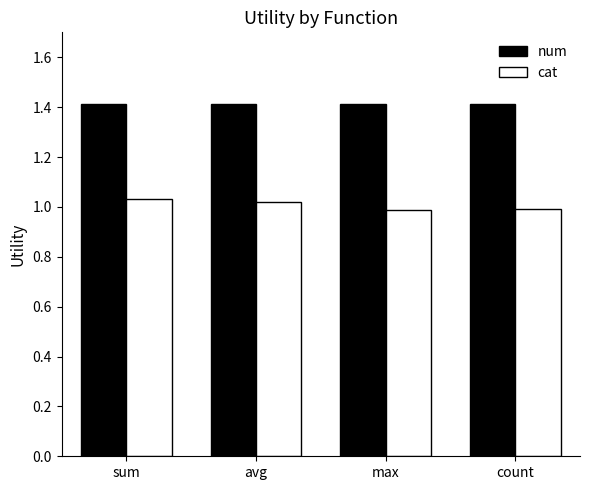

What is the spread (max minus min) of values at avg?

0.4